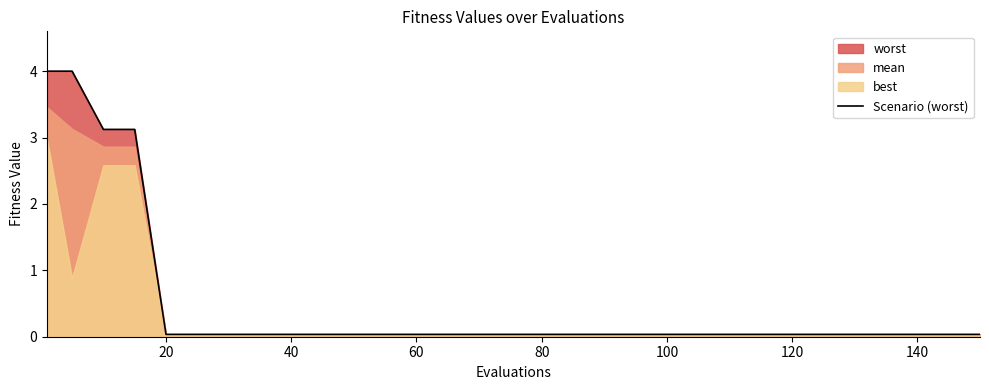

The Scenario (worst) series shows 0.0 at 100. True or false?

True